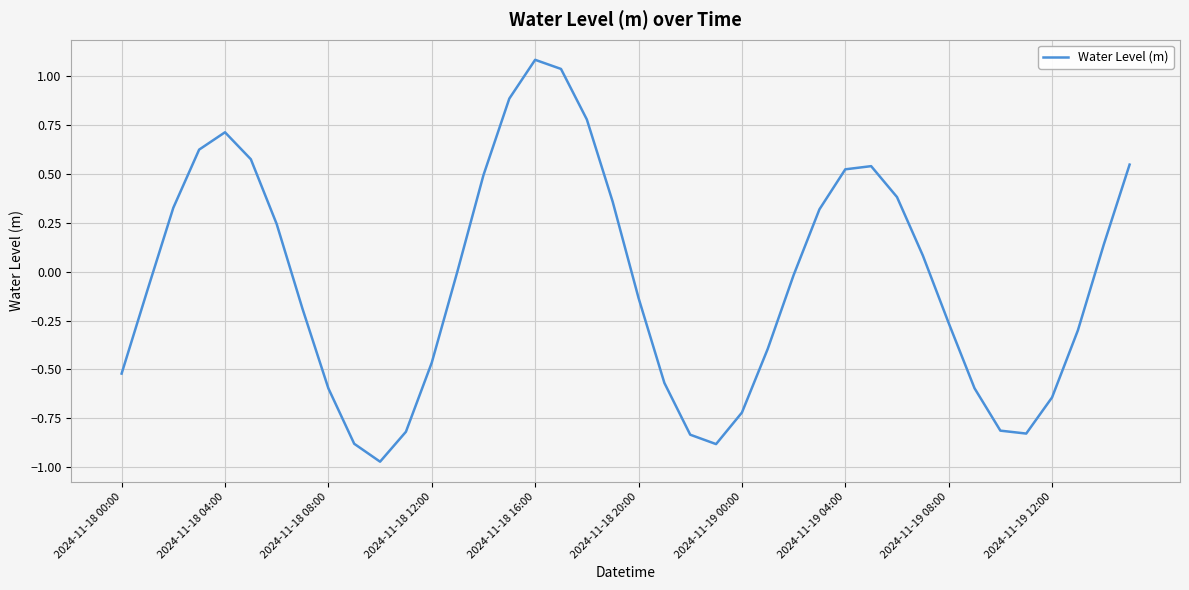

What is the difference between the maximum and minimum values?

2.1